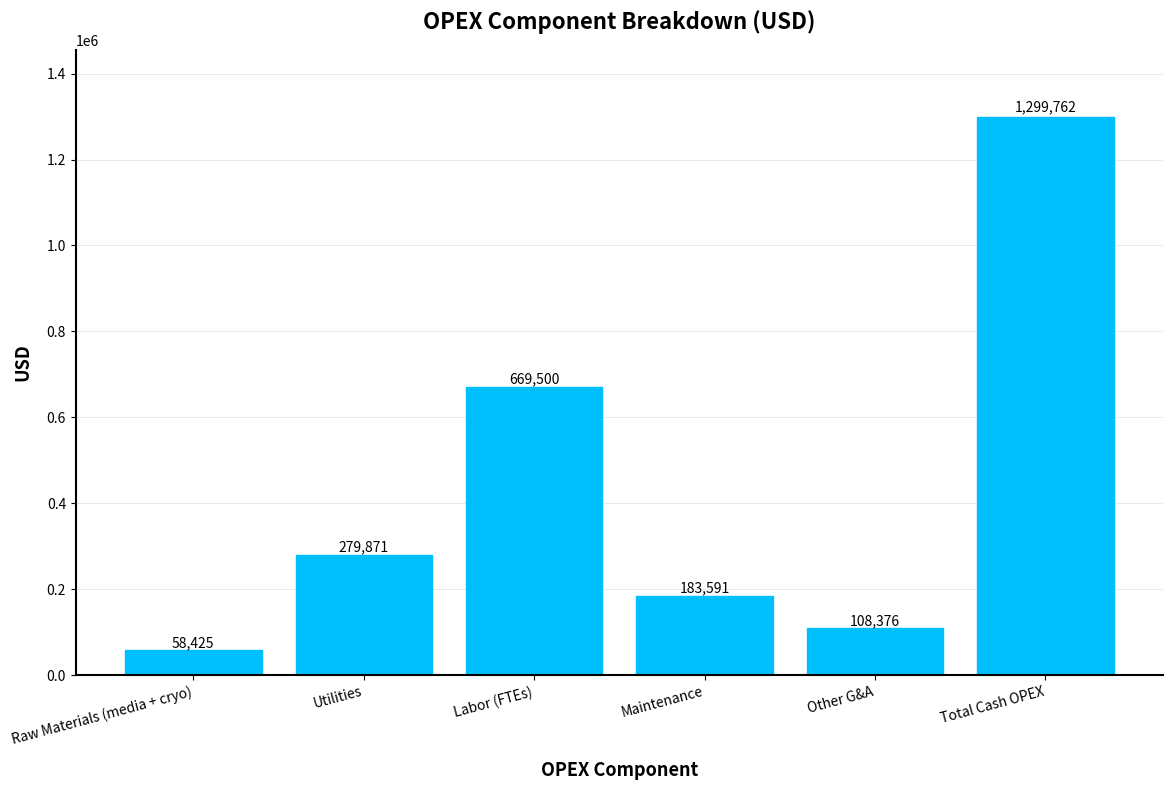

True or false: the data shows 58424.7 at Raw Materials (media + cryo).

True